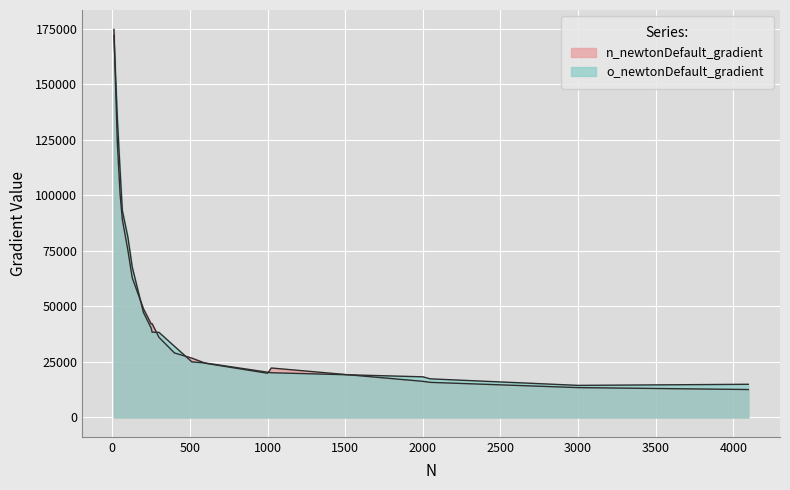

Which series has the largest range (max minus min)?

n_newtonDefault_gradient